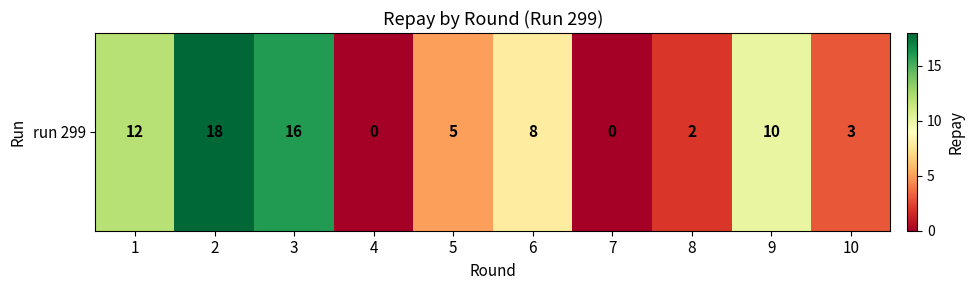

The chart shows a value of 2 at 8. True or false?

True